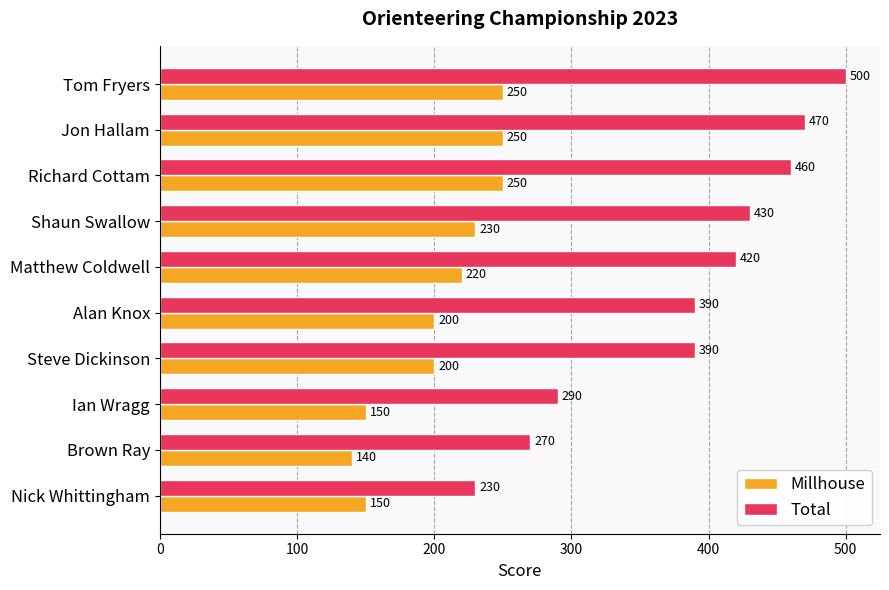

Rank the series by their average value, from highest to lowest.

Total, Millhouse